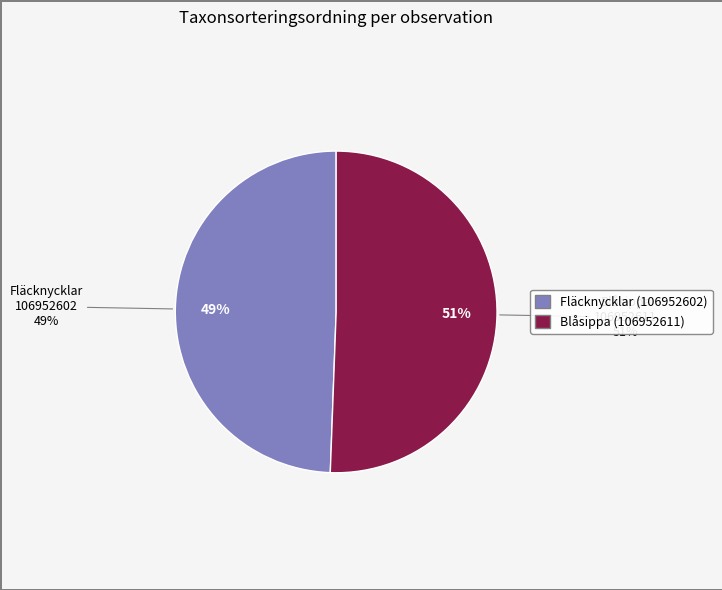

Count the number of slices in the pie.

2